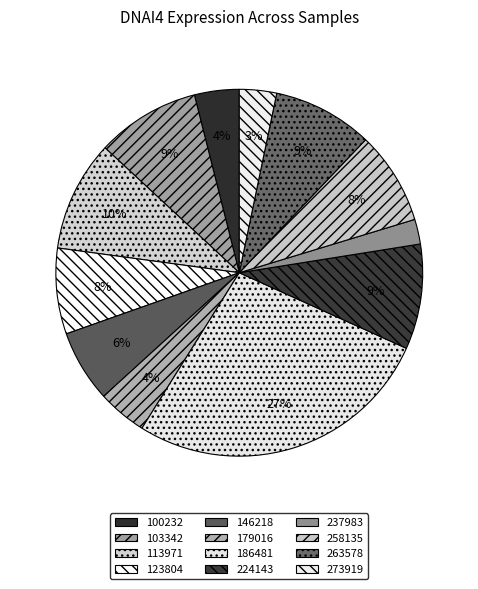

What is the largest slice in the pie chart?

186481